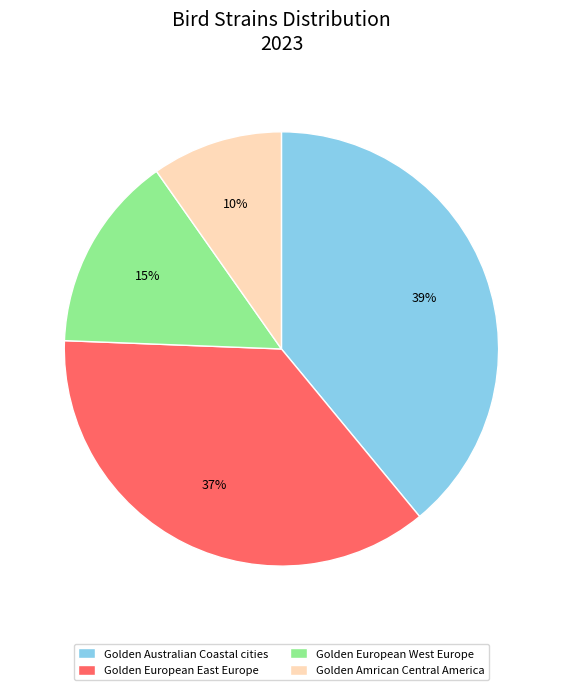

Which category has the smallest portion of the pie?

Golden Amrican Central America